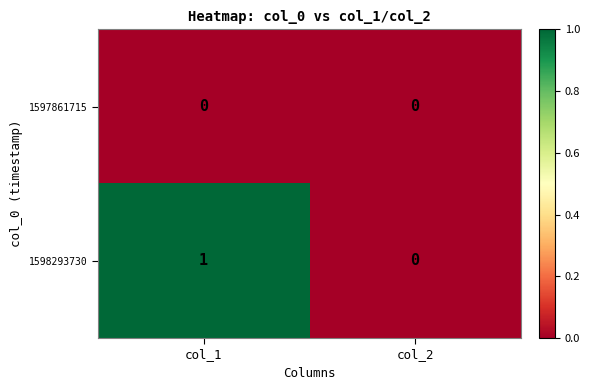

List the series in order of their overall mean, lowest first.

1597861715, 1598293730